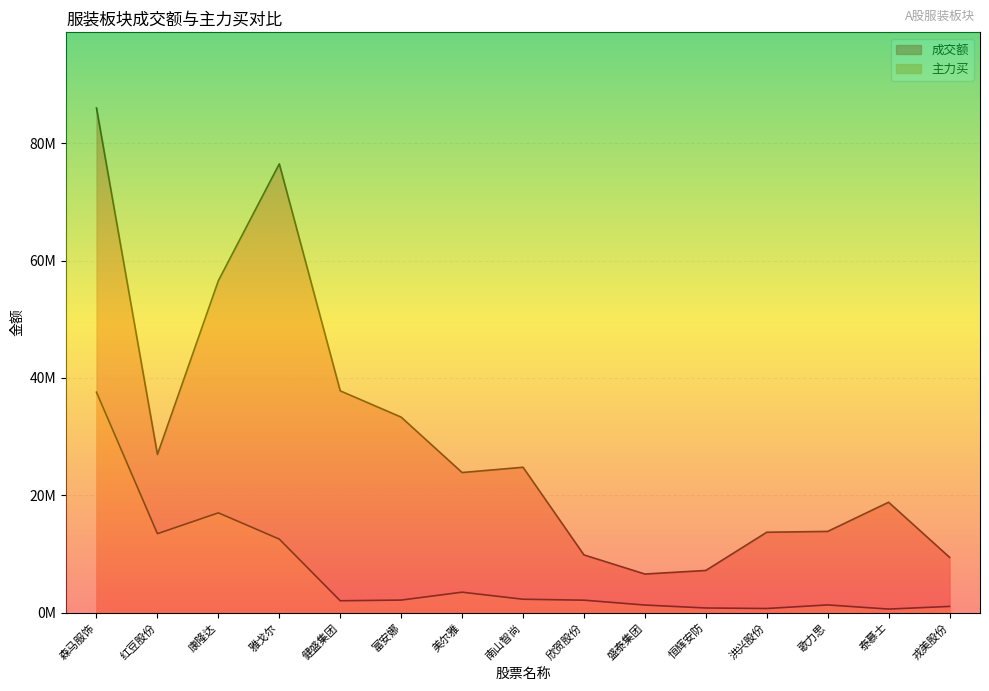

What is the total value across all series at 戎美股份?

10505460